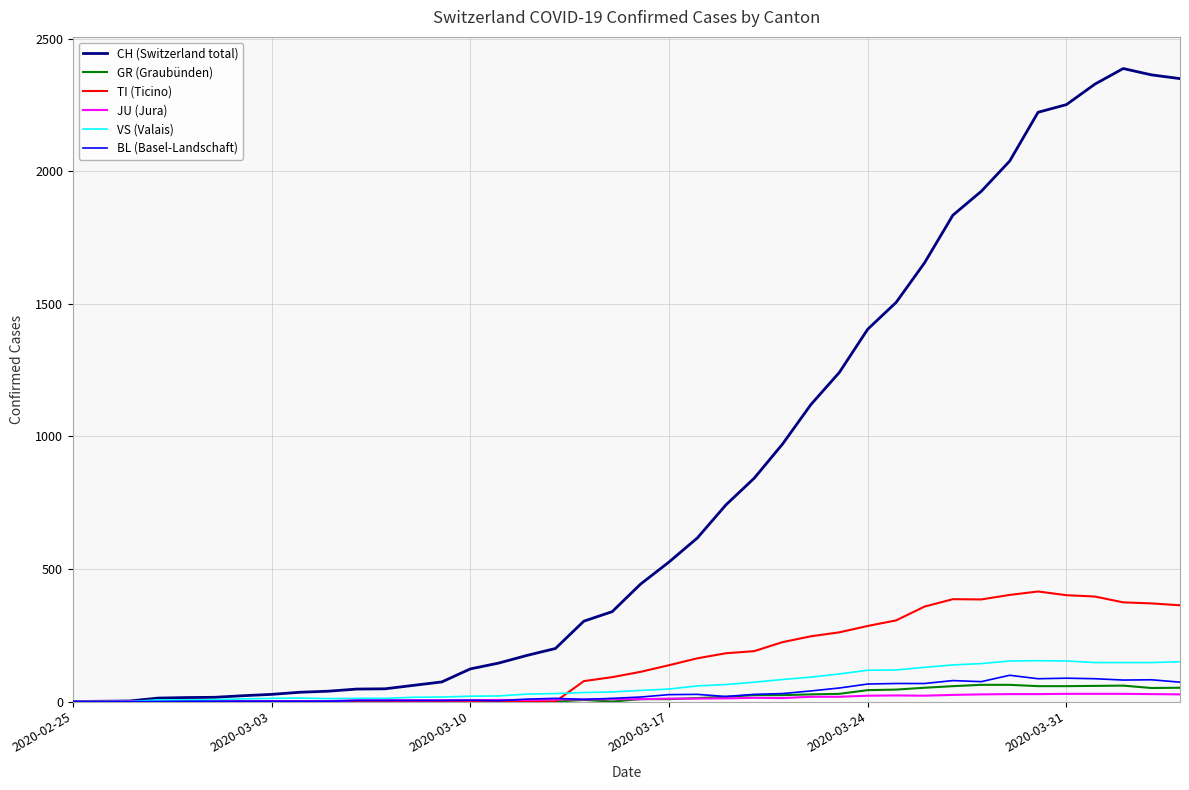

After their last crossing, which series has the higher values: BL (Basel-Landschaft) or TI (Ticino)?

TI (Ticino)